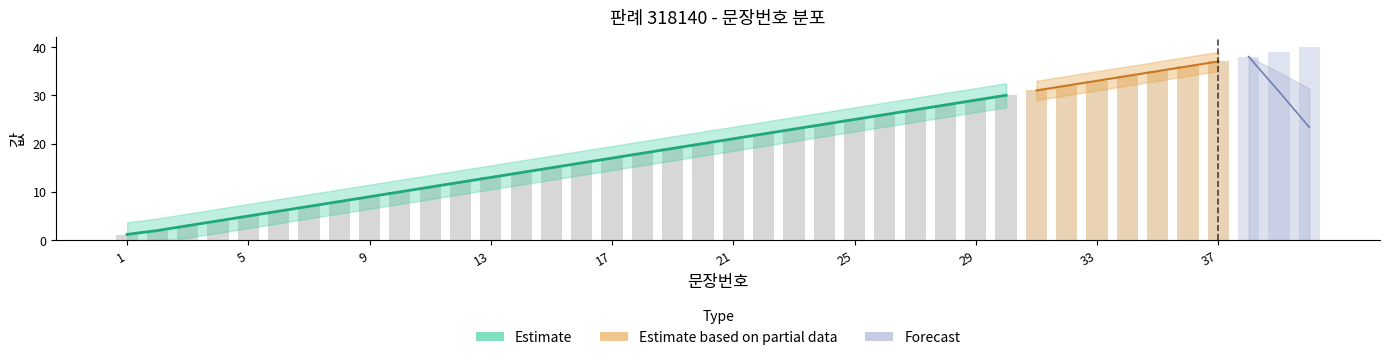

Is it true that the value at 1 is 1?

True